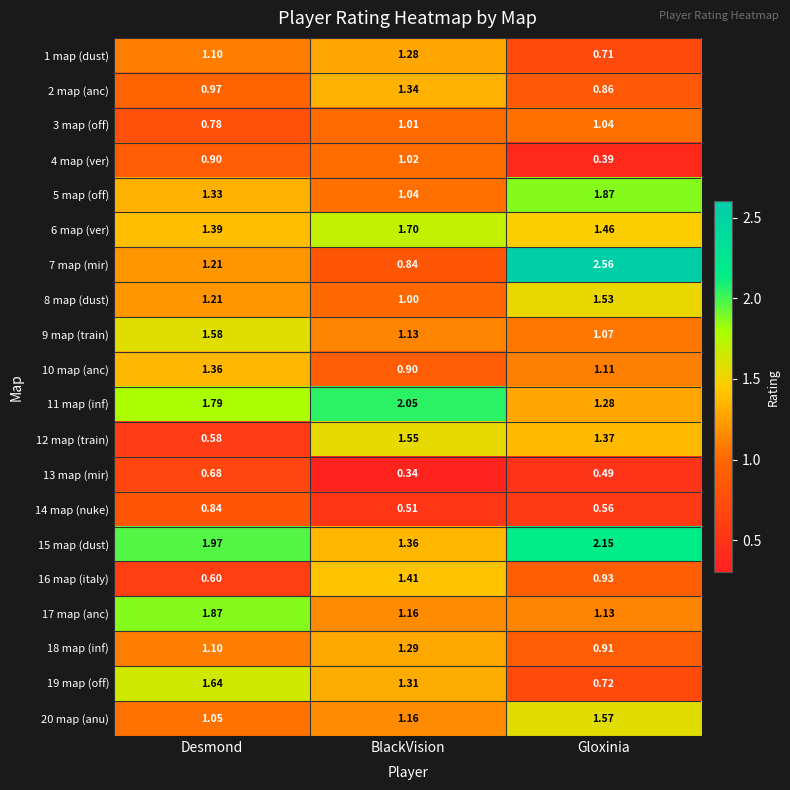

Which series has the widest spread of values?

7 map (mir)